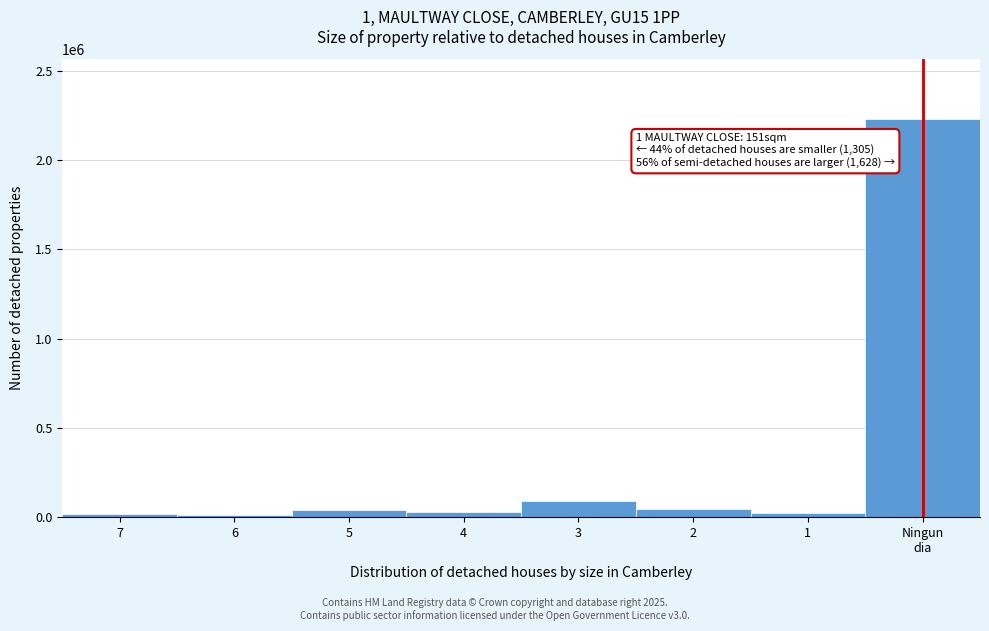

What is the greatest value displayed?

2228983